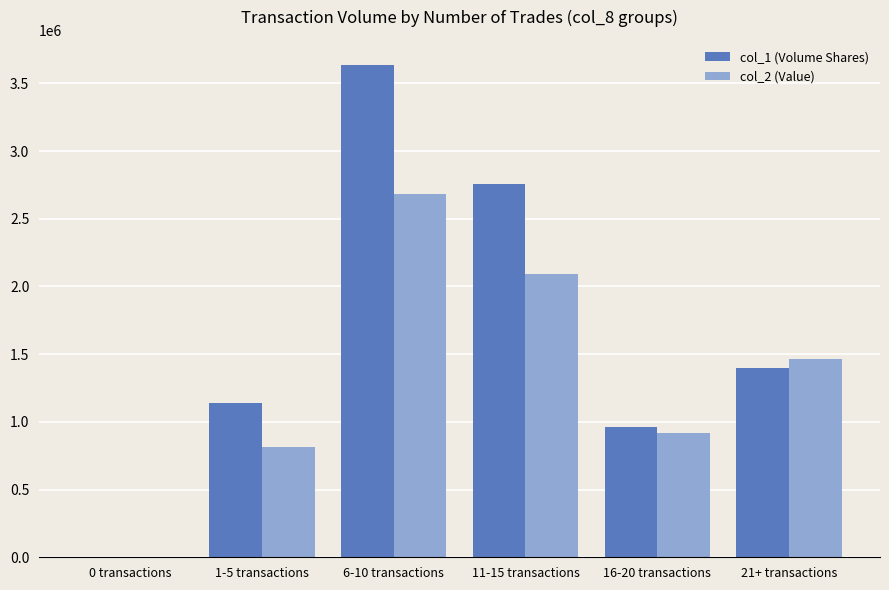

Reading left to right, transcribe all the data shown in this chart.

col_1 (Volume Shares): 0 transactions=0	1-5 transactions=1139000	6-10 transactions=3639000	11-15 transactions=2753000	16-20 transactions=965000	21+ transactions=1396000
col_2 (Value): 0 transactions=0	1-5 transactions=812720	6-10 transactions=2679450	11-15 transactions=2089200	16-20 transactions=918510	21+ transactions=1467730